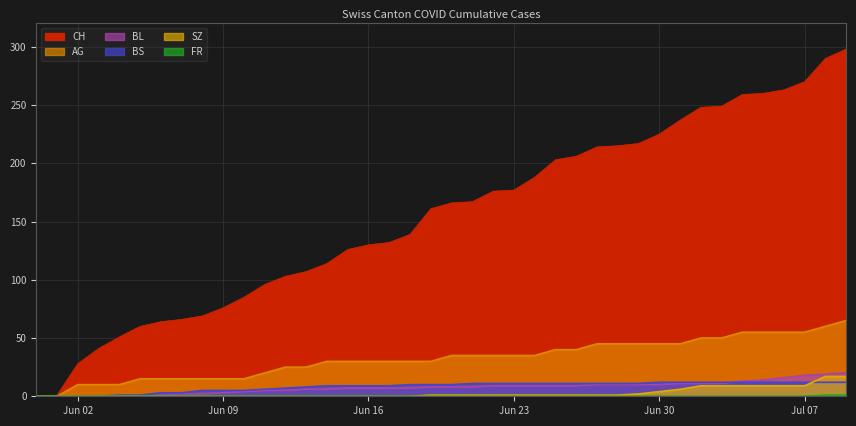

What position from the right is 2020-06-25?

15